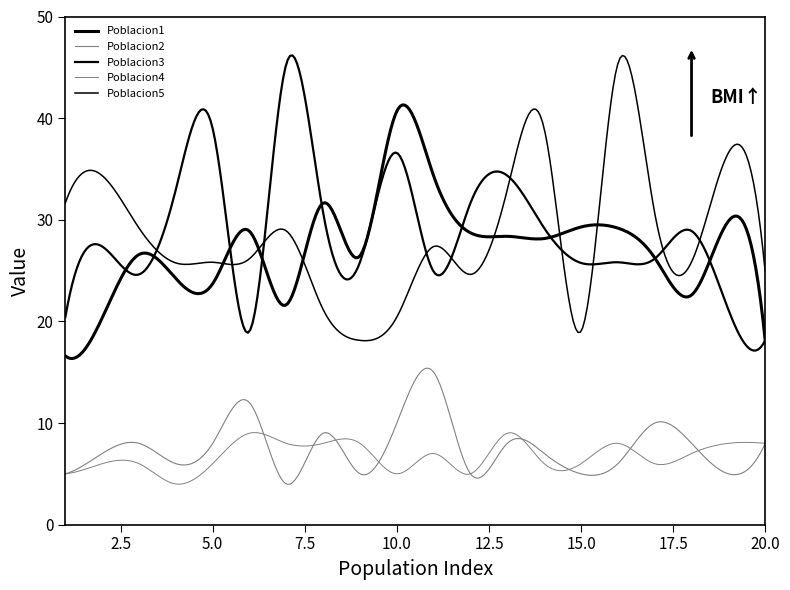

Is this an area chart (filled region under the line)?

No